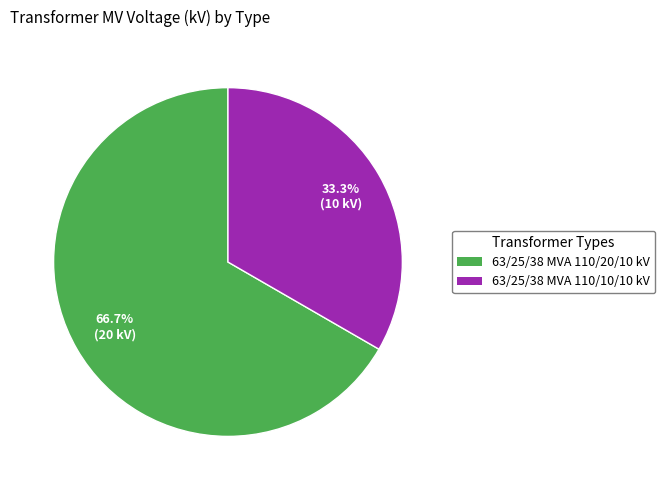

How many segments does this pie chart have?

2